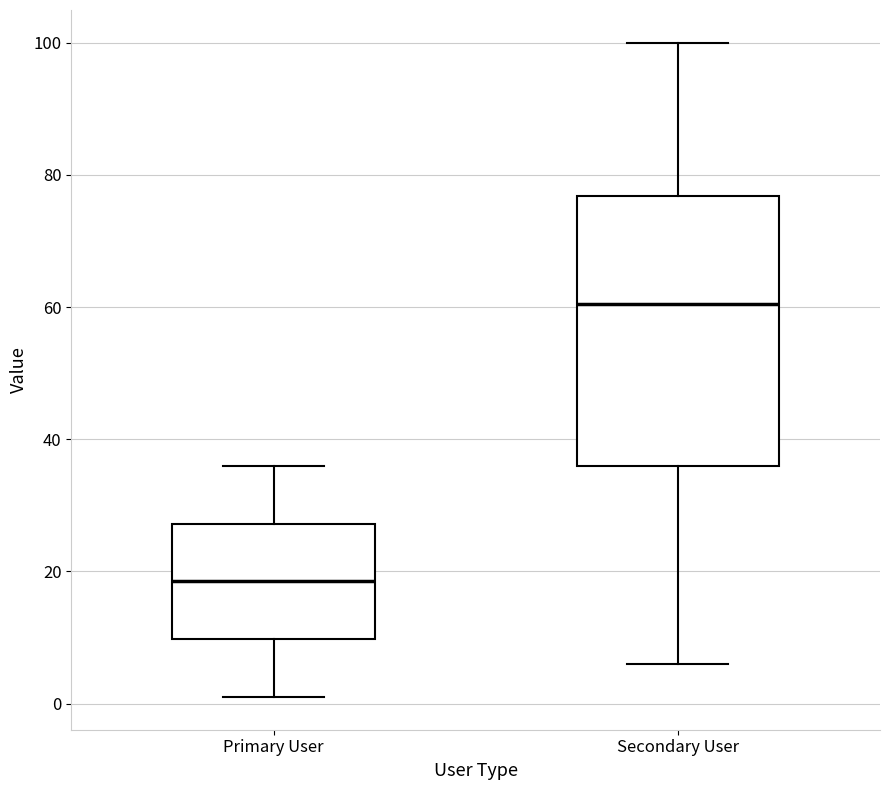

Which box has the lowest median line?

Primary User